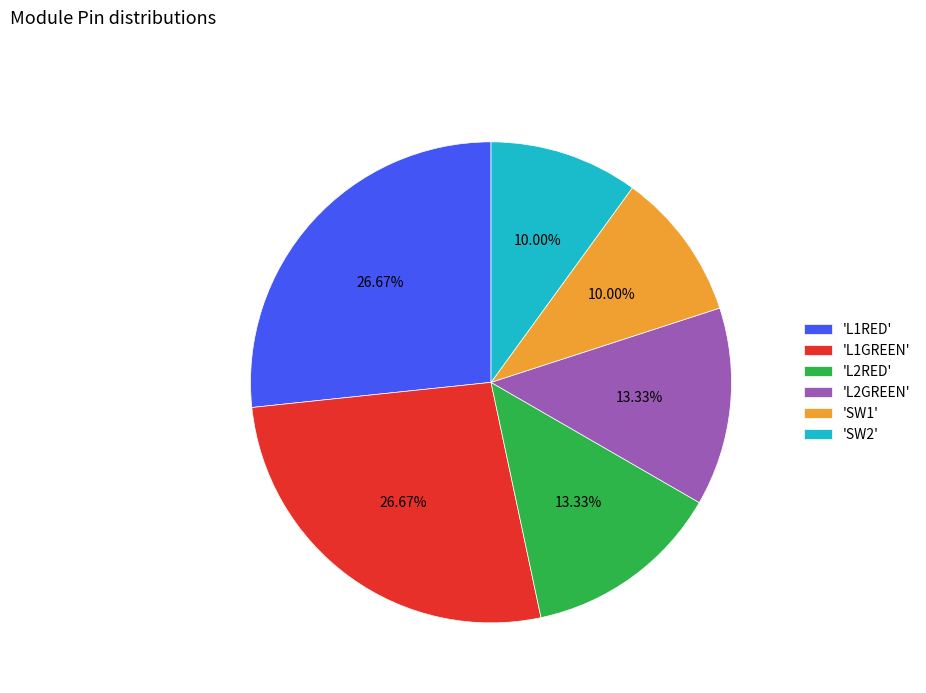

Is the sum of 'L1GREEN' and 'SW2' greater than half?

No